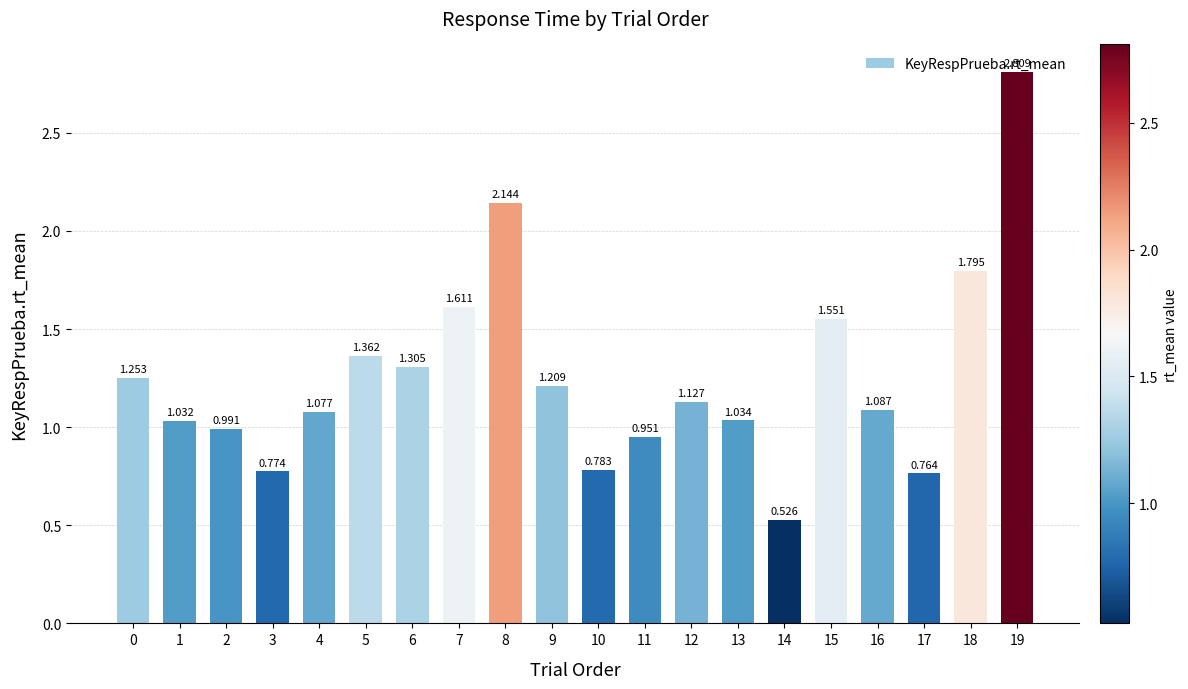

How many bars are there in total?

20